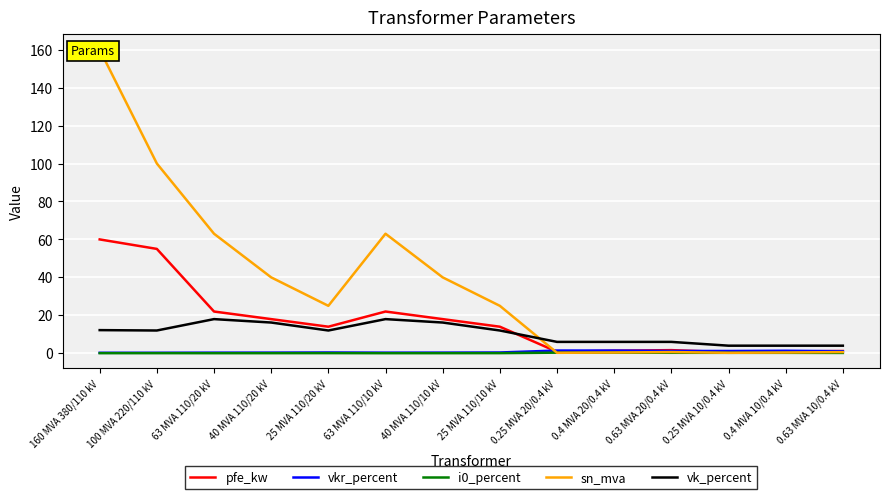

What is the sum of the vk_percent values at 40 MVA 110/20 kV and 0.25 MVA 20/0.4 kV?

22.2